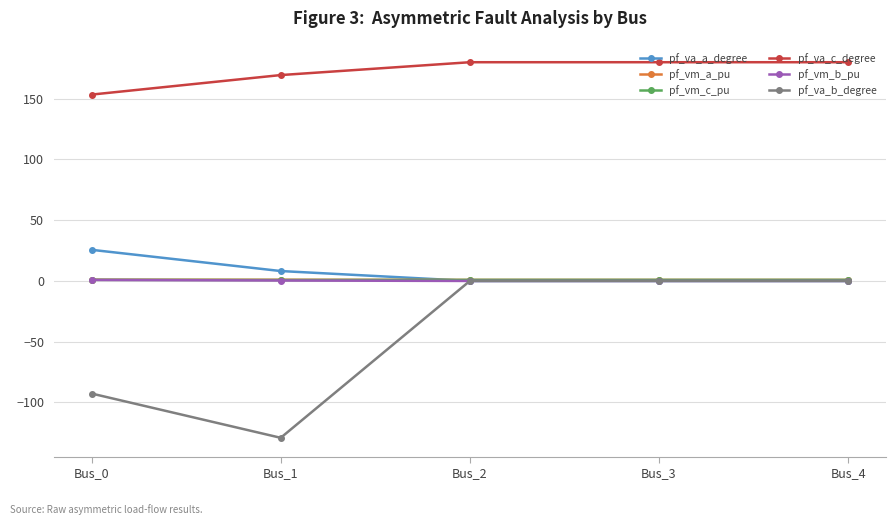

How many interior local peaks does the pf_va_c_degree series have?

1